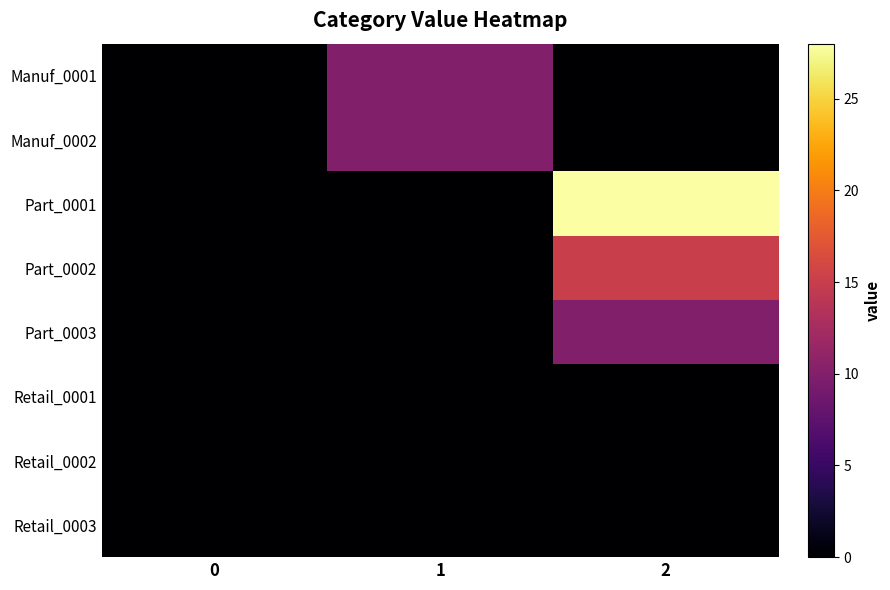

What is the total value across all series at 2?

53